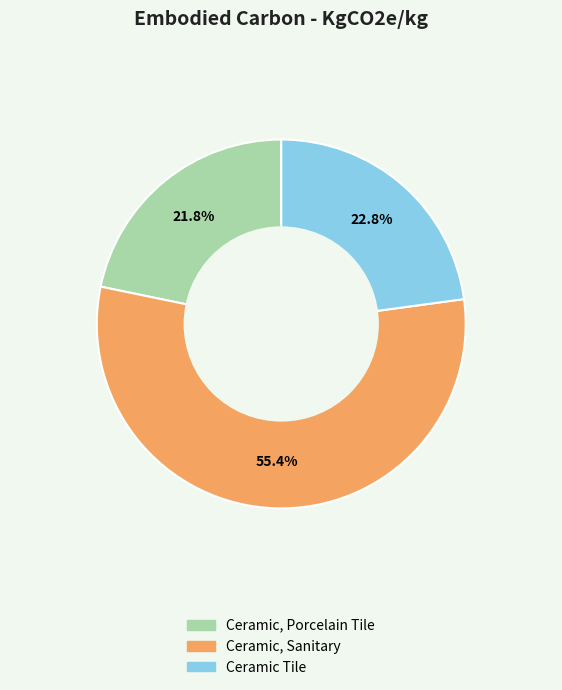

To the nearest percent, what is the combined percentage of Ceramic, Sanitary and Ceramic Tile?

78%